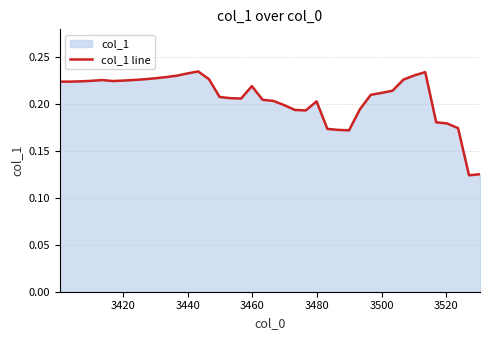

What is the value of the 22nd point from the left?

0.2